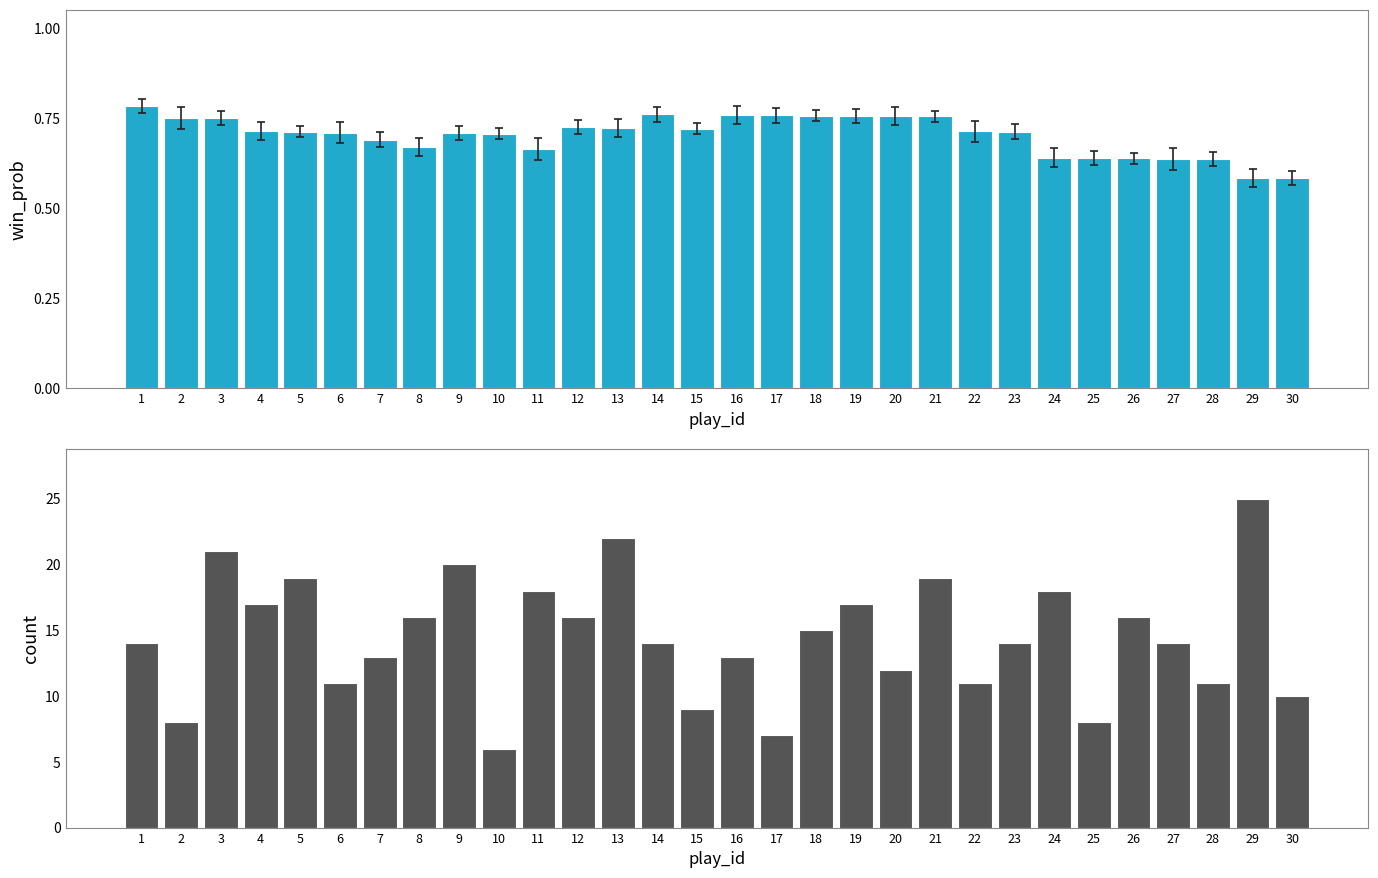

How many distinct data groups are displayed?

2